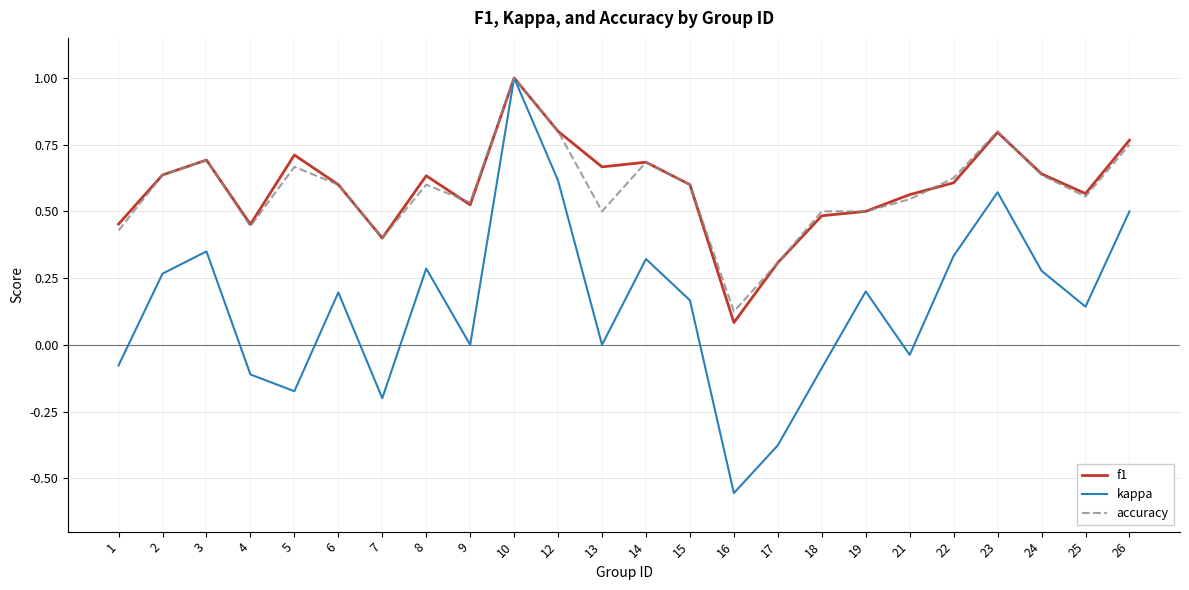

What is the difference between the maximum and minimum values in the f1 series?

0.9